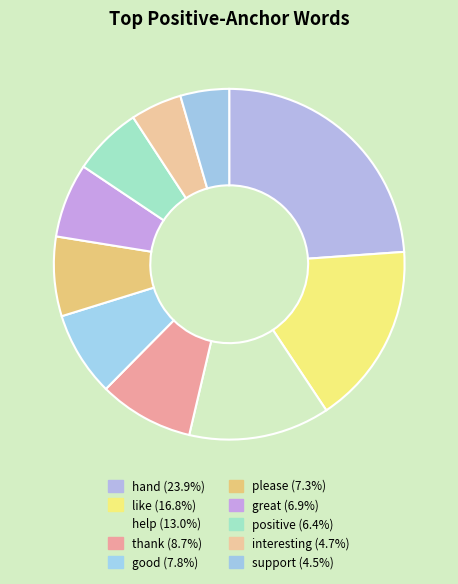

Is there any slice that represents more than half of the pie?

No